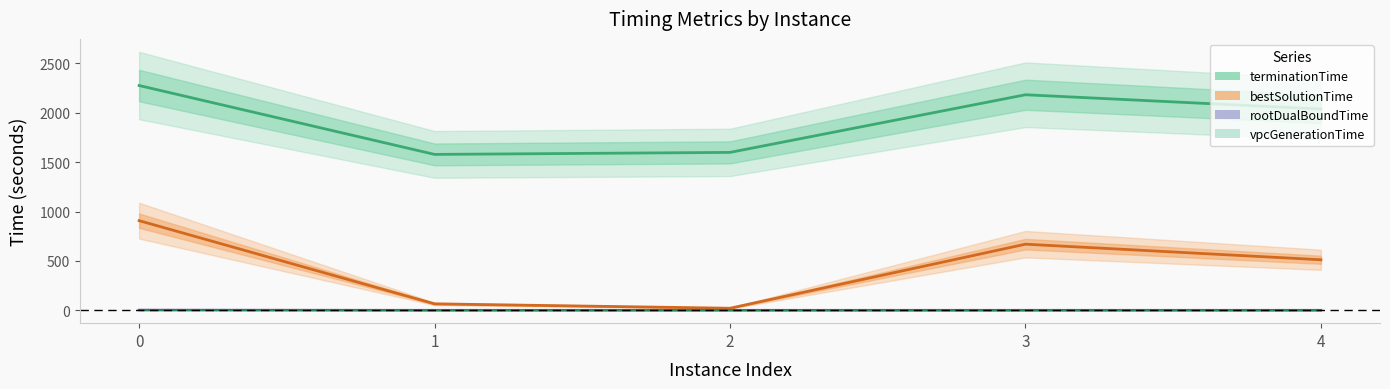

Read the terminationTime value at 3.

2182.8